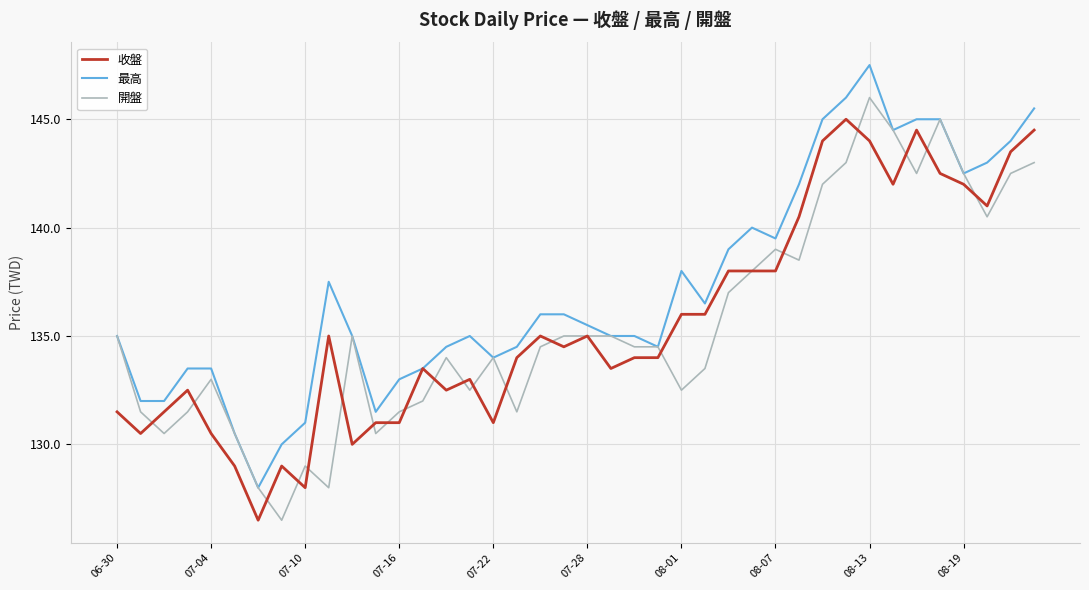

What is the difference between the second highest and minimum values in the 收盤 series?

18.0